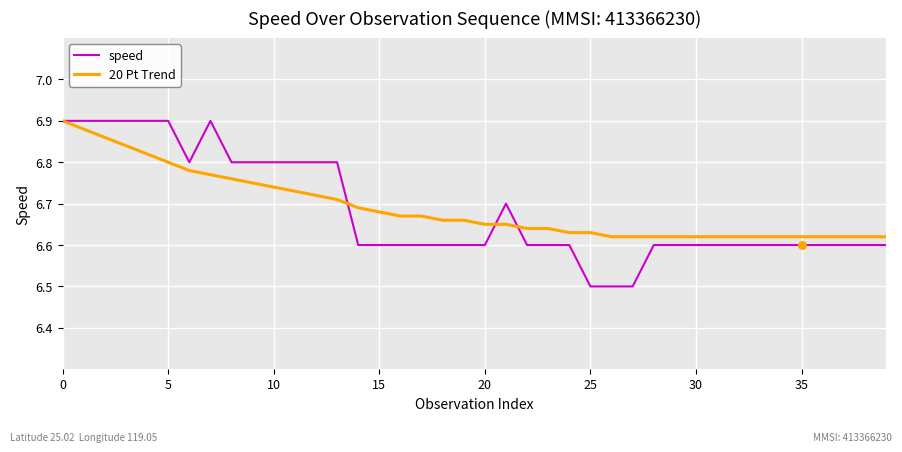

At how many categories does at least one series exceed 6?

40